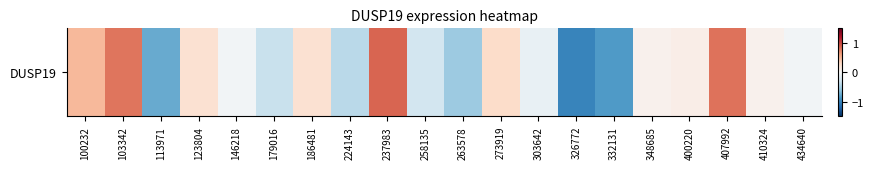

How many distinct data groups are displayed?

1